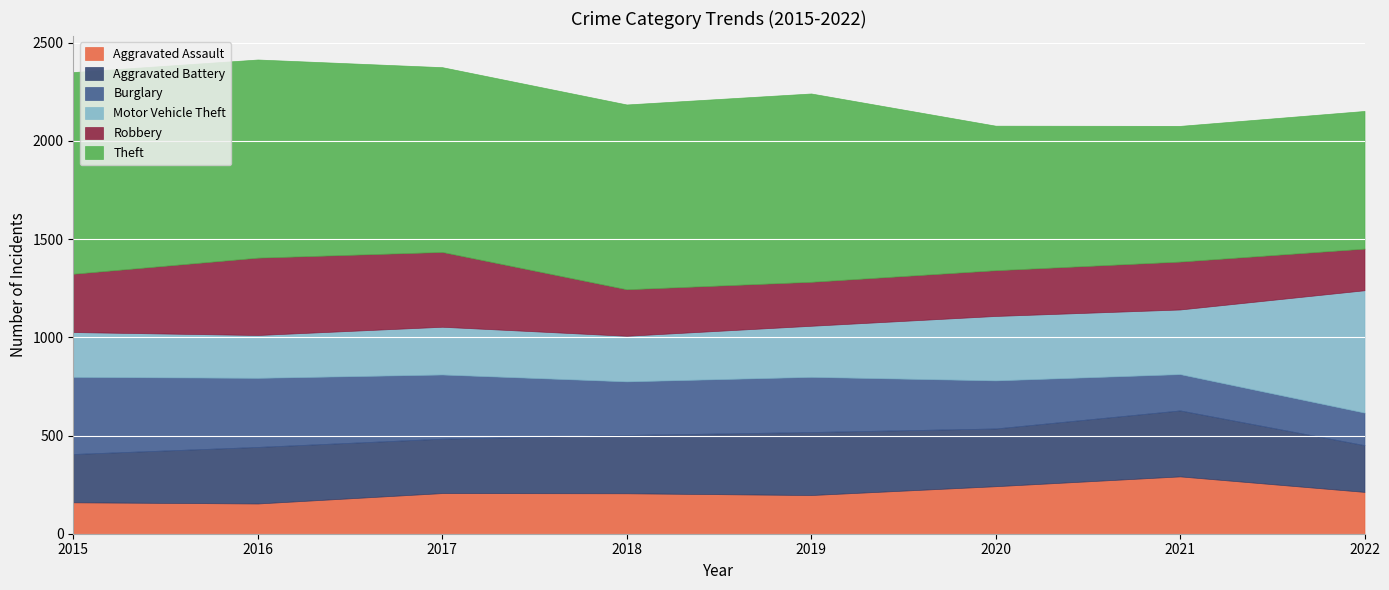

At which label does Theft first exceed 941?

2015